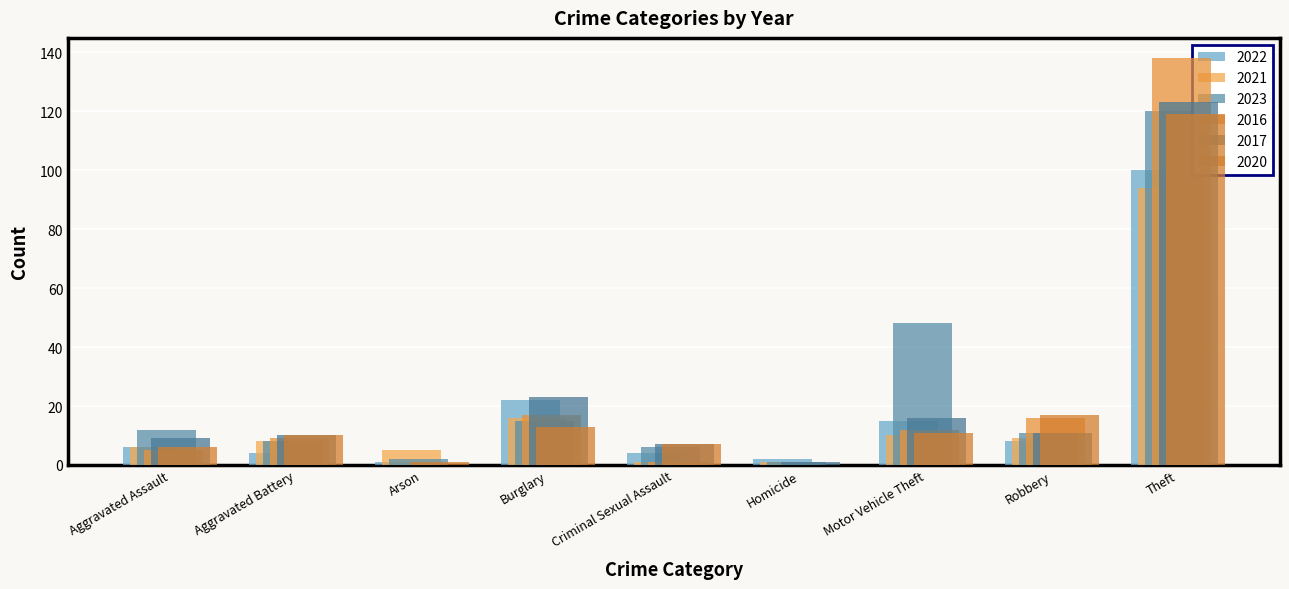

Is it true that 2023 equals 16 at Aggravated Assault?

False